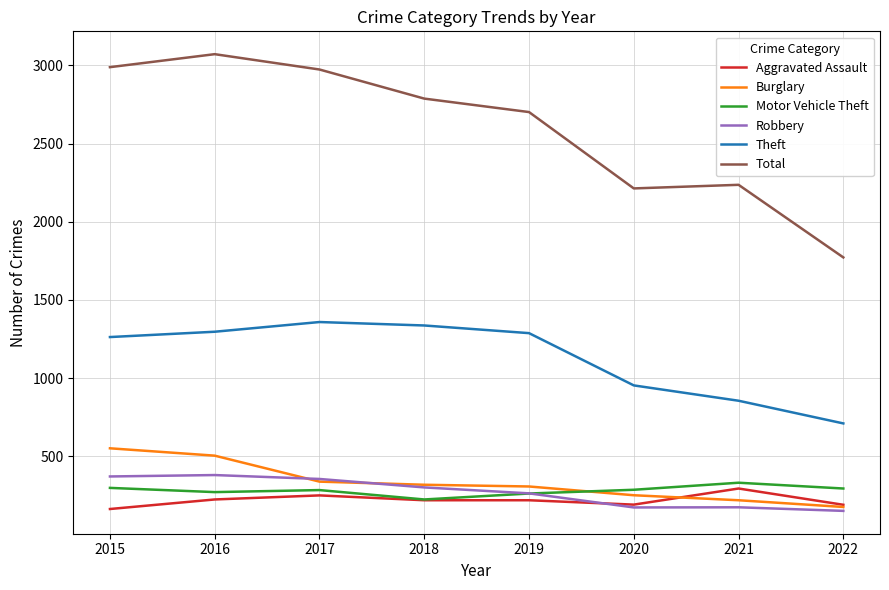

Which series has the largest total across all categories?

Total